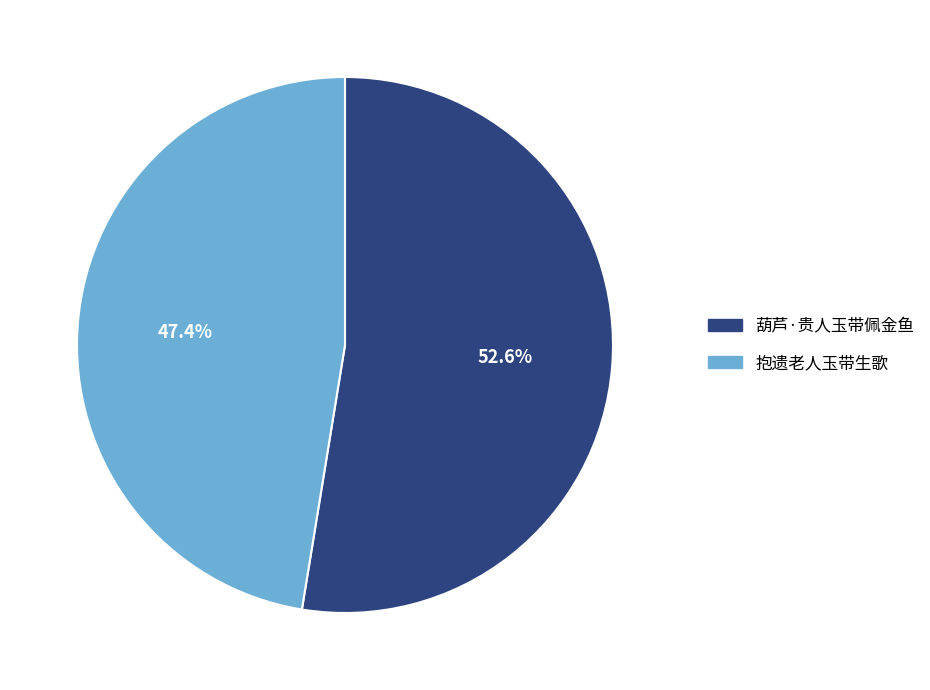

Which has a higher value, 葫芦·贵人玉带佩金鱼 or 抱遗老人玉带生歌?

葫芦·贵人玉带佩金鱼